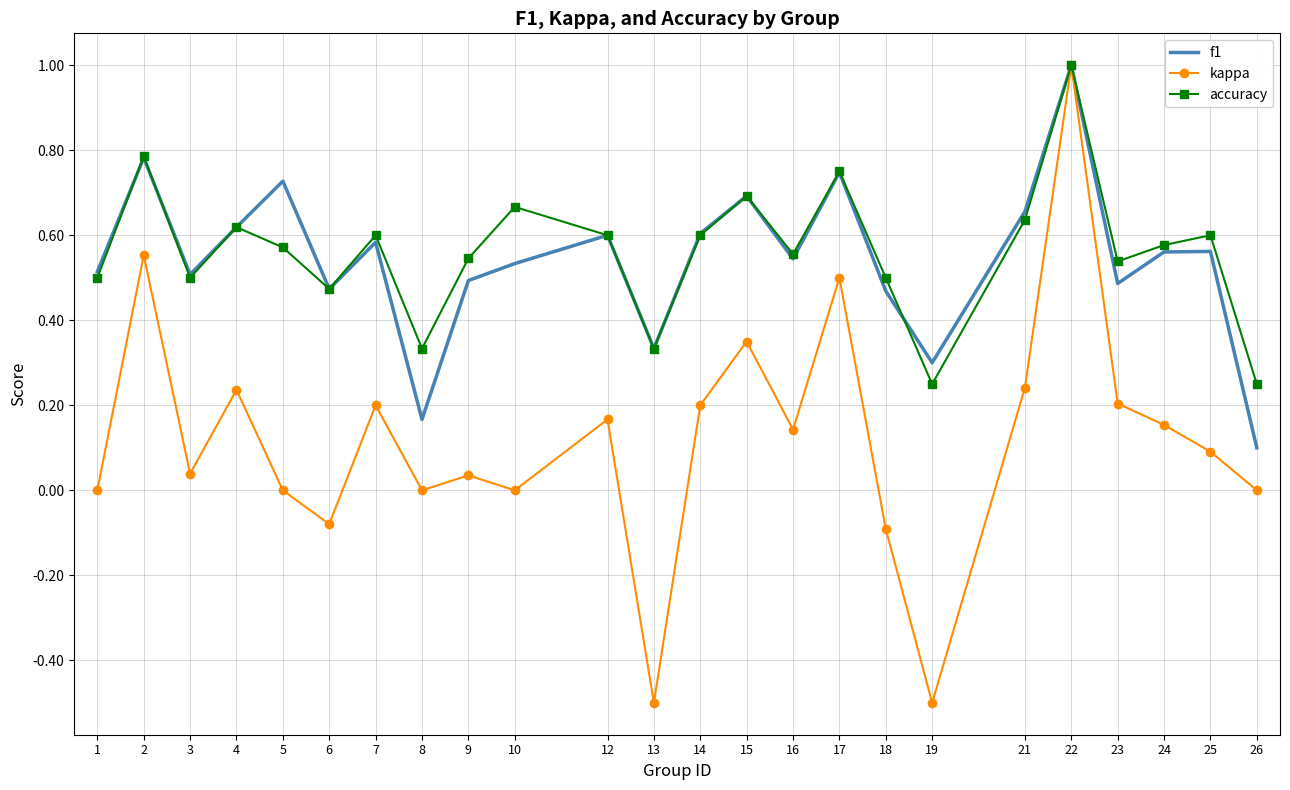

What is the total value across all series at 17?

2.0